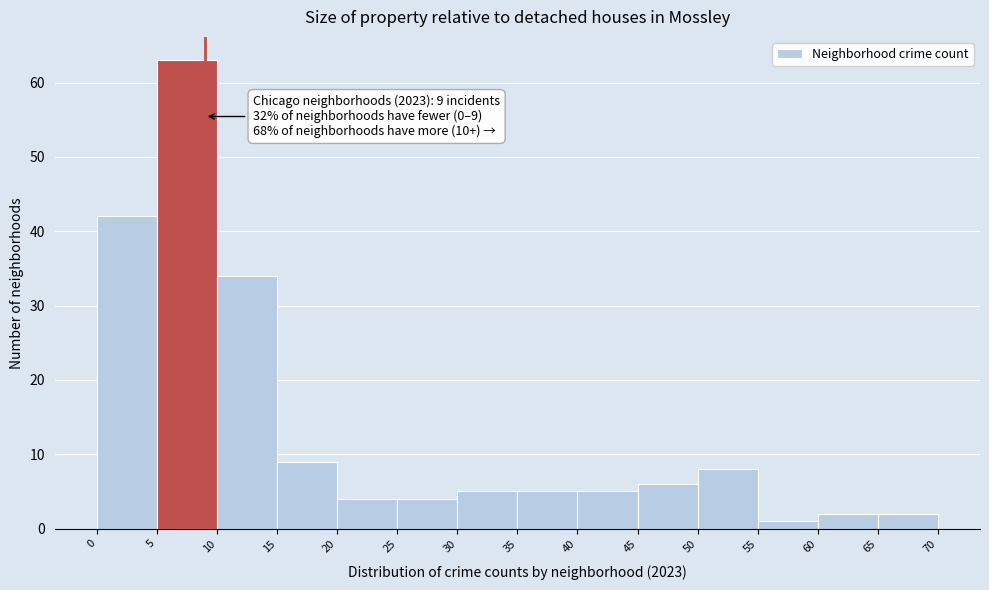

Which range on the x-axis has the tallest bar?

5 to 10